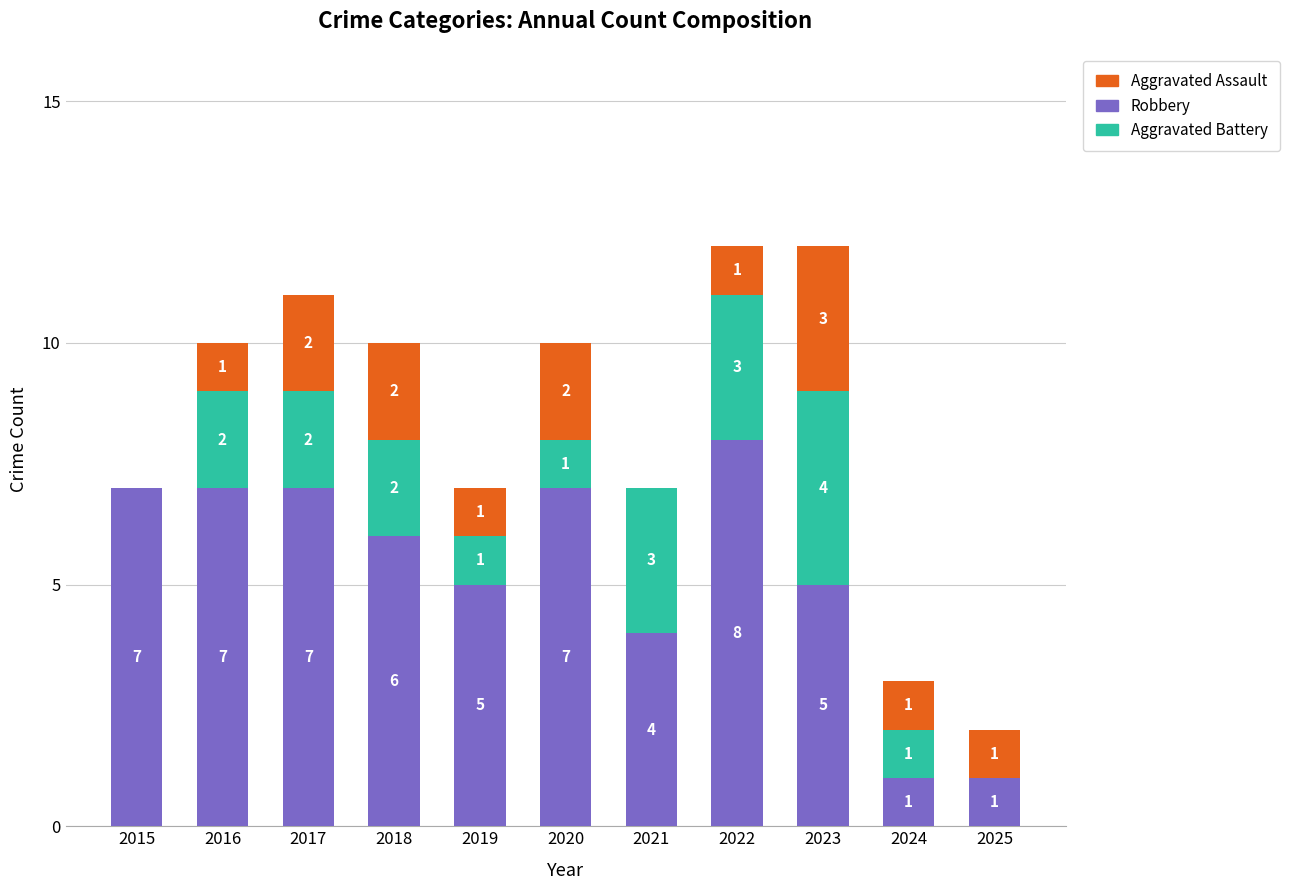

Reading left to right, what are the values for Robbery?

2015=7	2016=7	2017=7	2018=6	2019=5	2020=7	2021=4	2022=8	2023=5	2024=1	2025=1